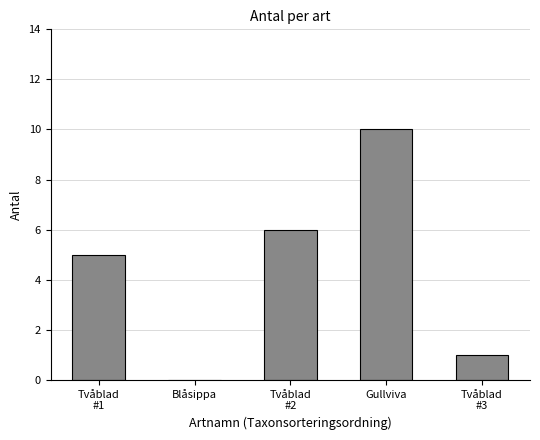

What is the difference between the values at Blåsippa and Gullviva?

10